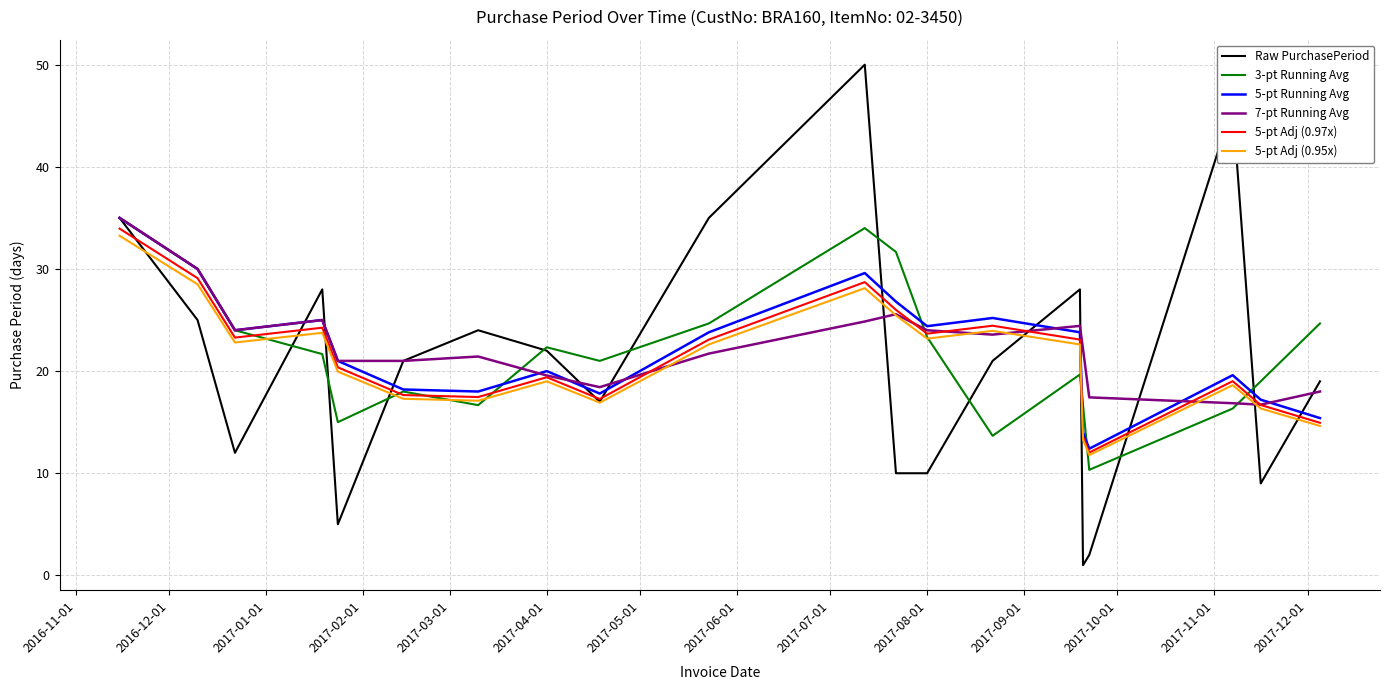

Which series has the largest range (max minus min)?

Raw PurchasePeriod